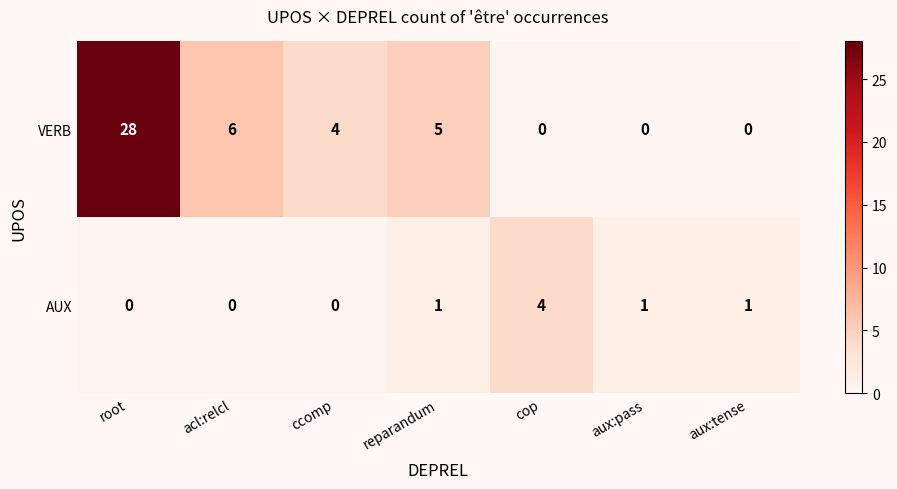

At which label does AUX reach its peak?

cop